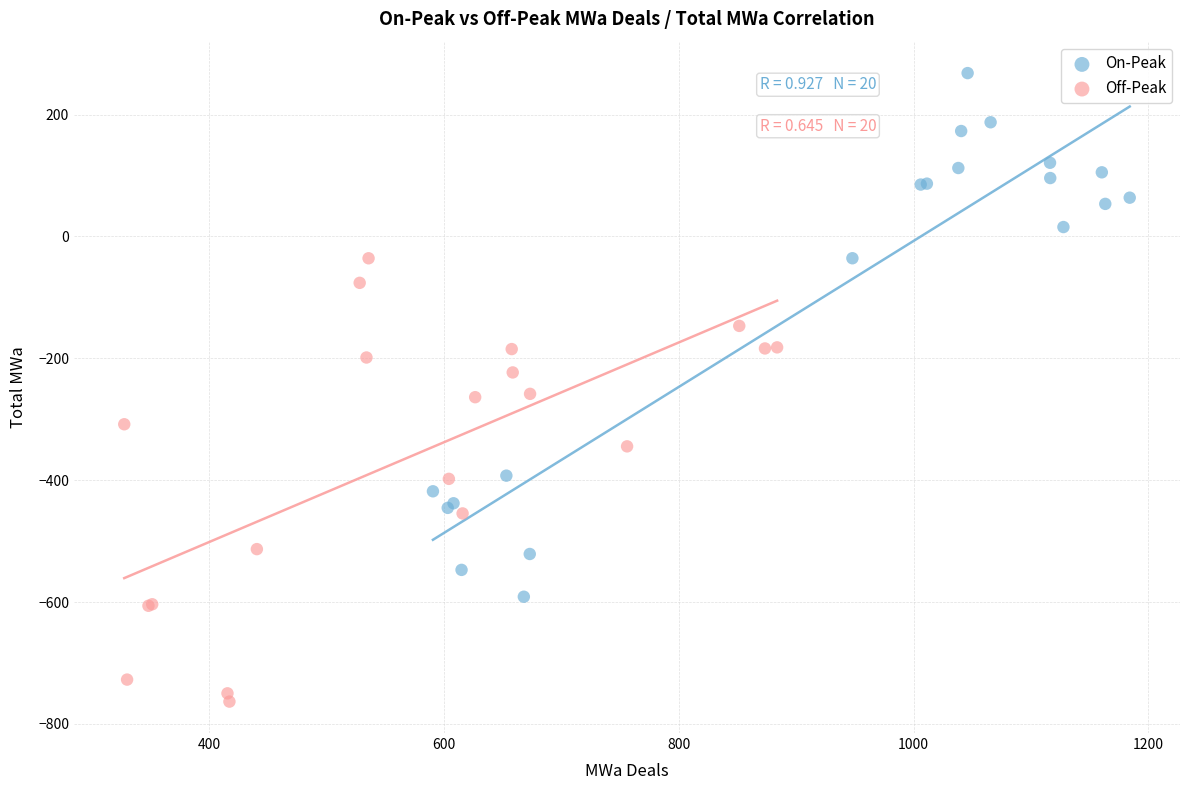

Which series reaches the minimum Y coordinate?

Off-Peak